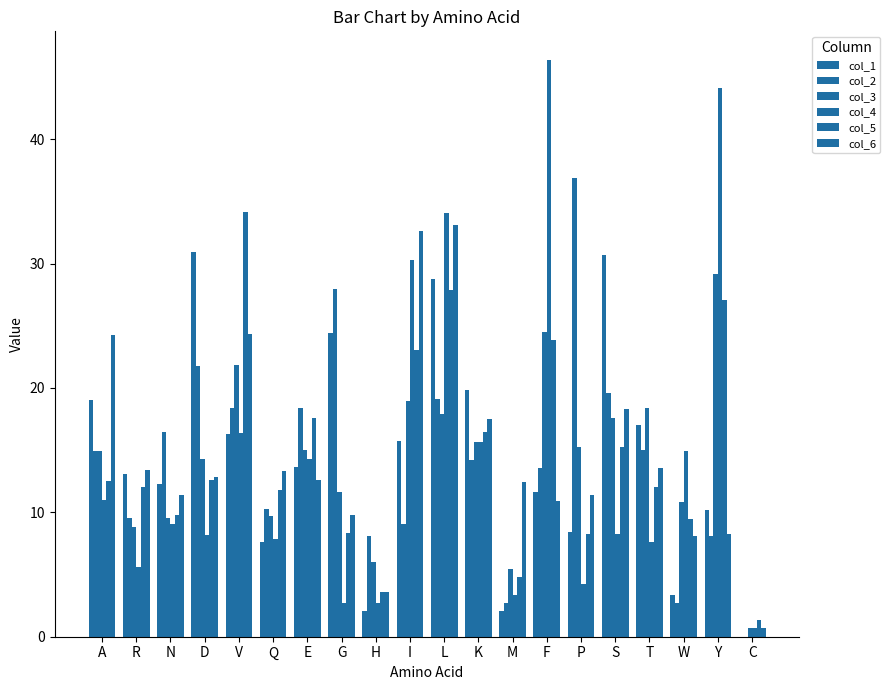

Which series has the largest total across all categories?

col_6